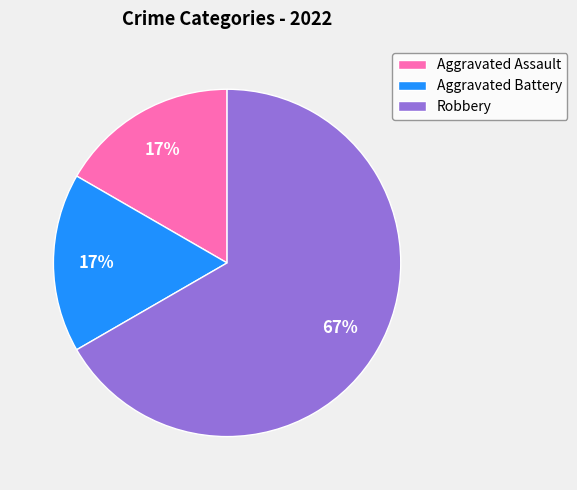

Count the number of slices in the pie.

3